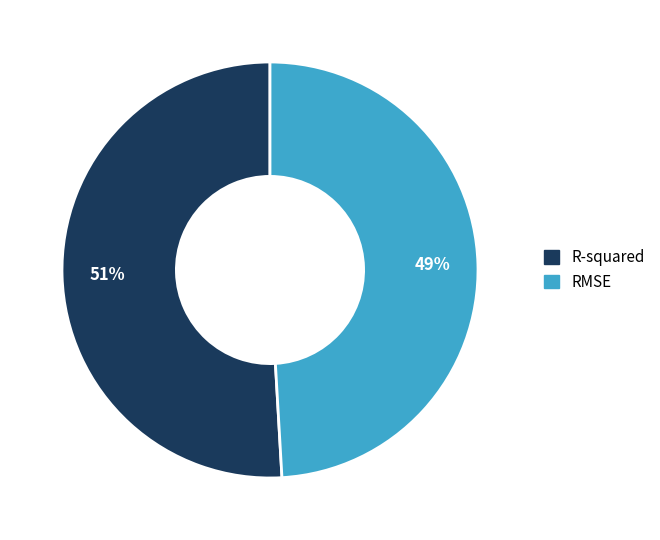

Does R-squared account for over 50% of the chart?

Yes